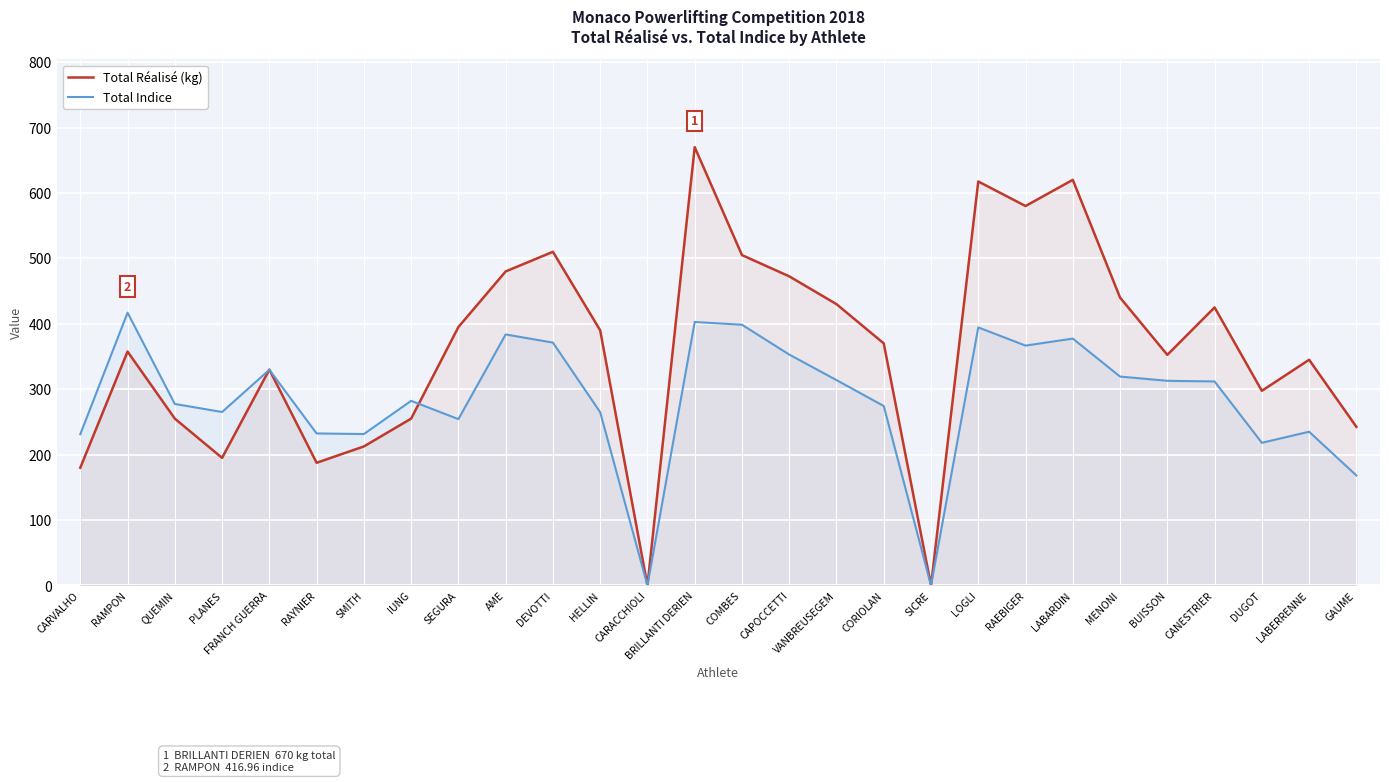

After their last crossing, which series has the higher values: Total Réalisé (kg) or Total Indice?

Total Réalisé (kg)